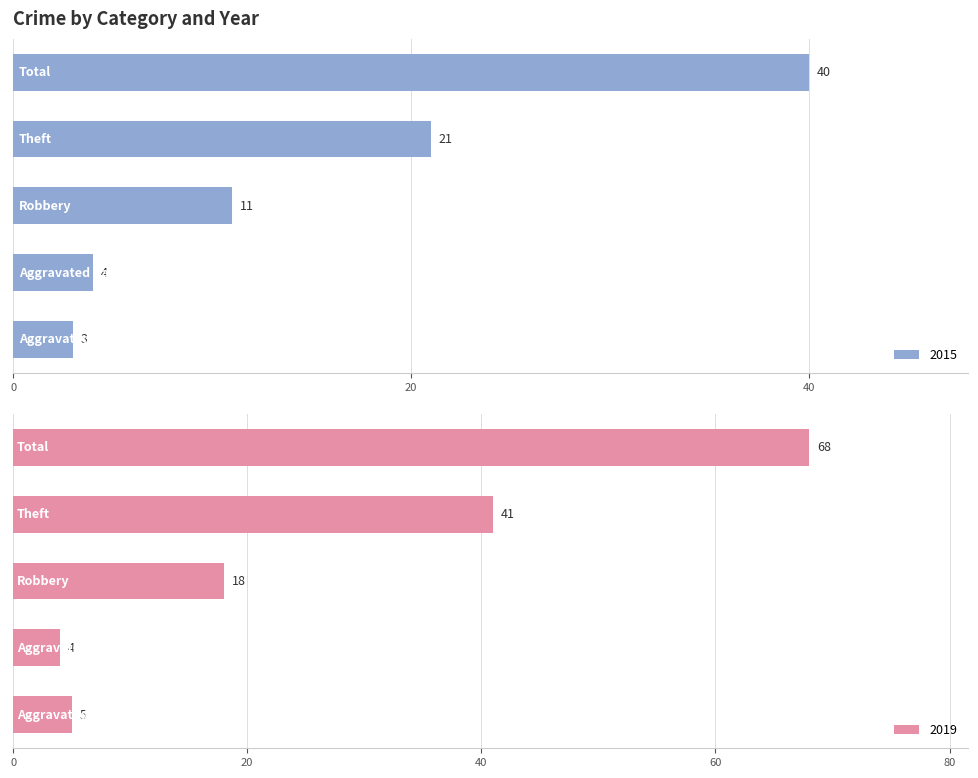

True or false: 2022 has a value of 2 at Aggravated Battery.

False